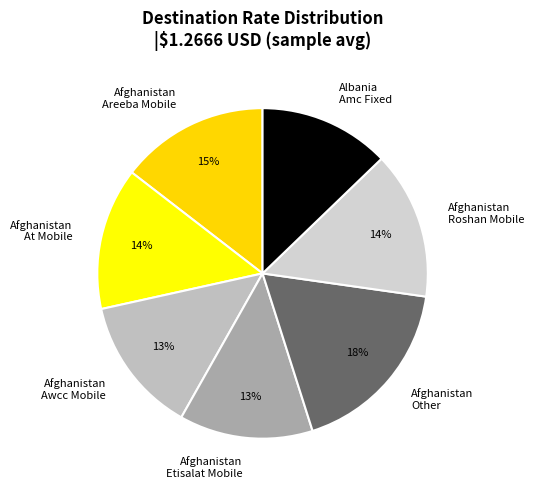

The Afghanistan Awcc Mobile slice represents 22% of the pie. True or false?

False